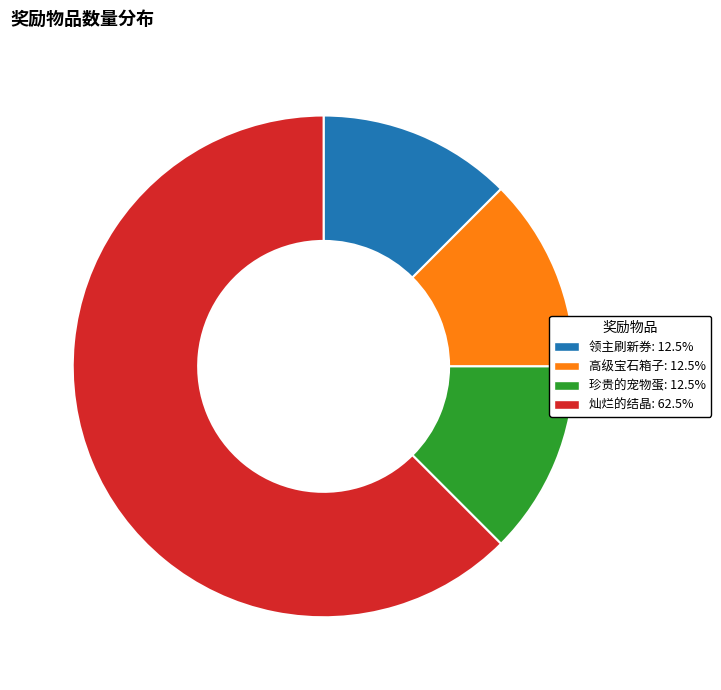

Is it true that 高级宝石箱子 is 12% of the pie?

True